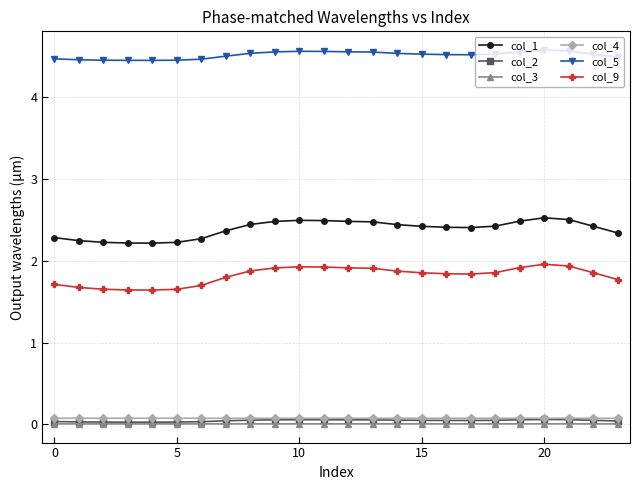

True or false: col_4 and col_9 cross at least once.

False